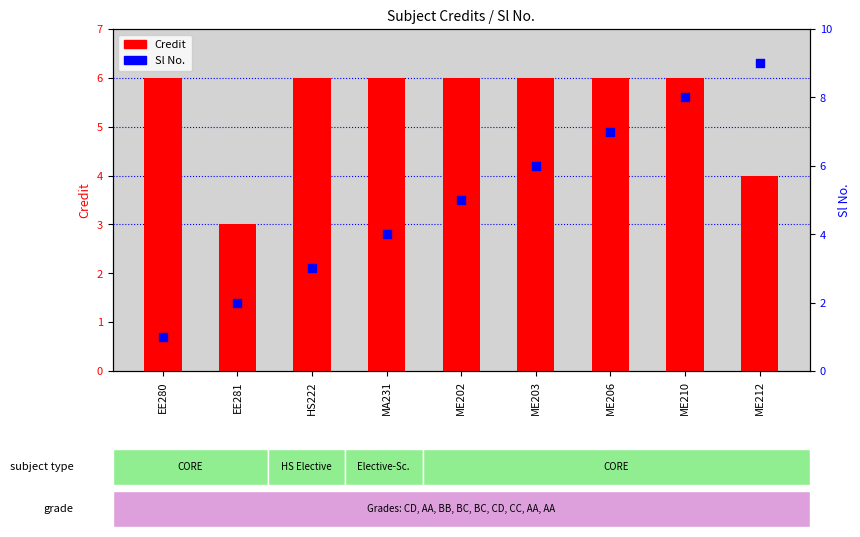

Is the value of Credit at EE280 greater than the value of Sl No. at ME210?

No